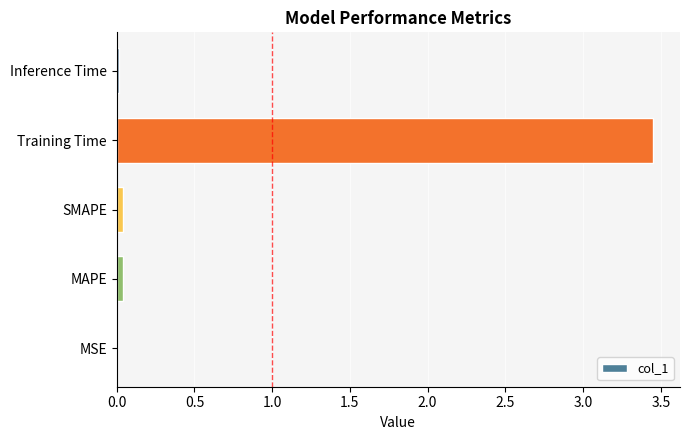

At which category does the chart reach its peak across all series?

Training Time